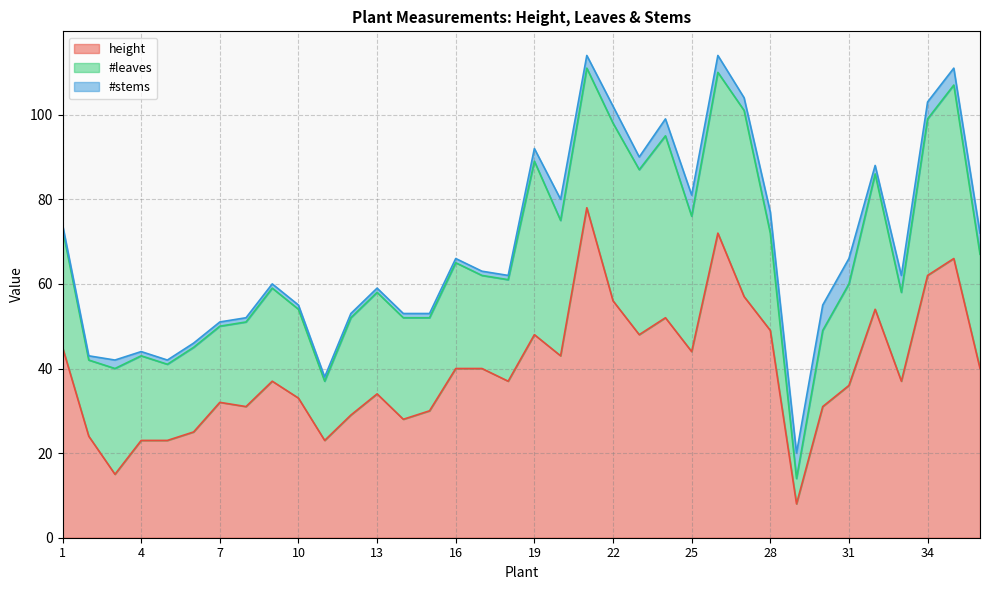

What is the total value across all series at 24?

99